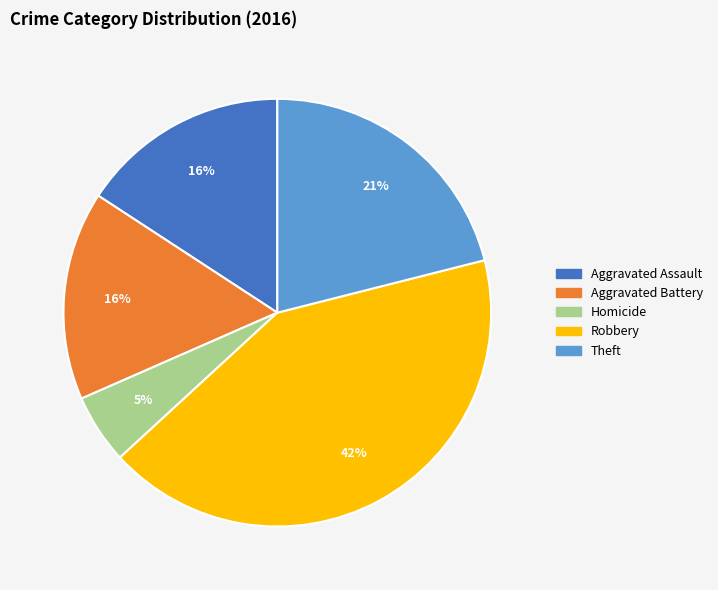

To the nearest percent, what is the difference between the largest and smallest slice percentages?

37%